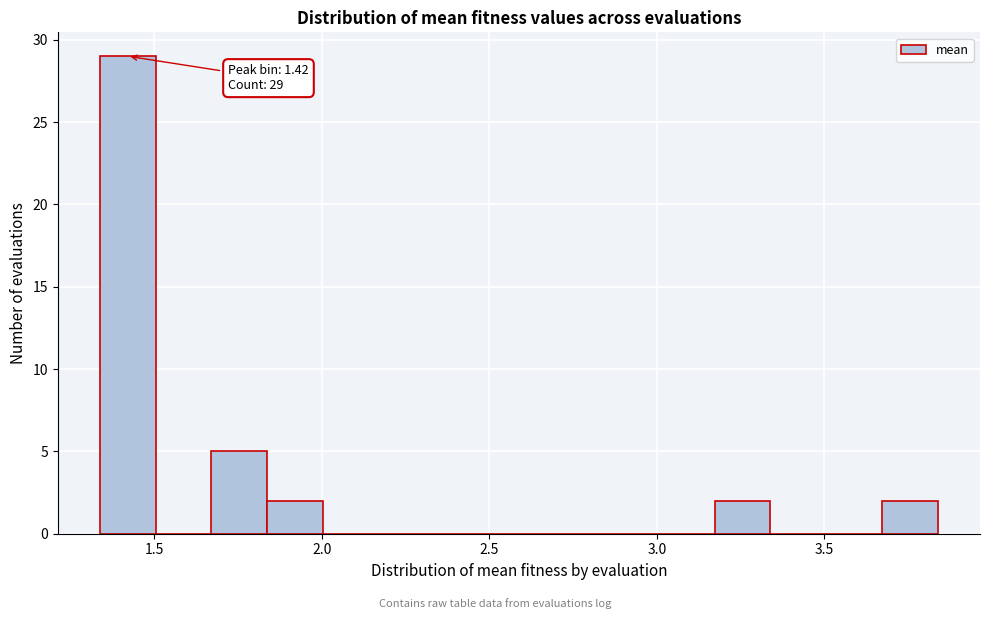

Read against the x-axis, roughly where is the centre of the tallest bar?

1.40